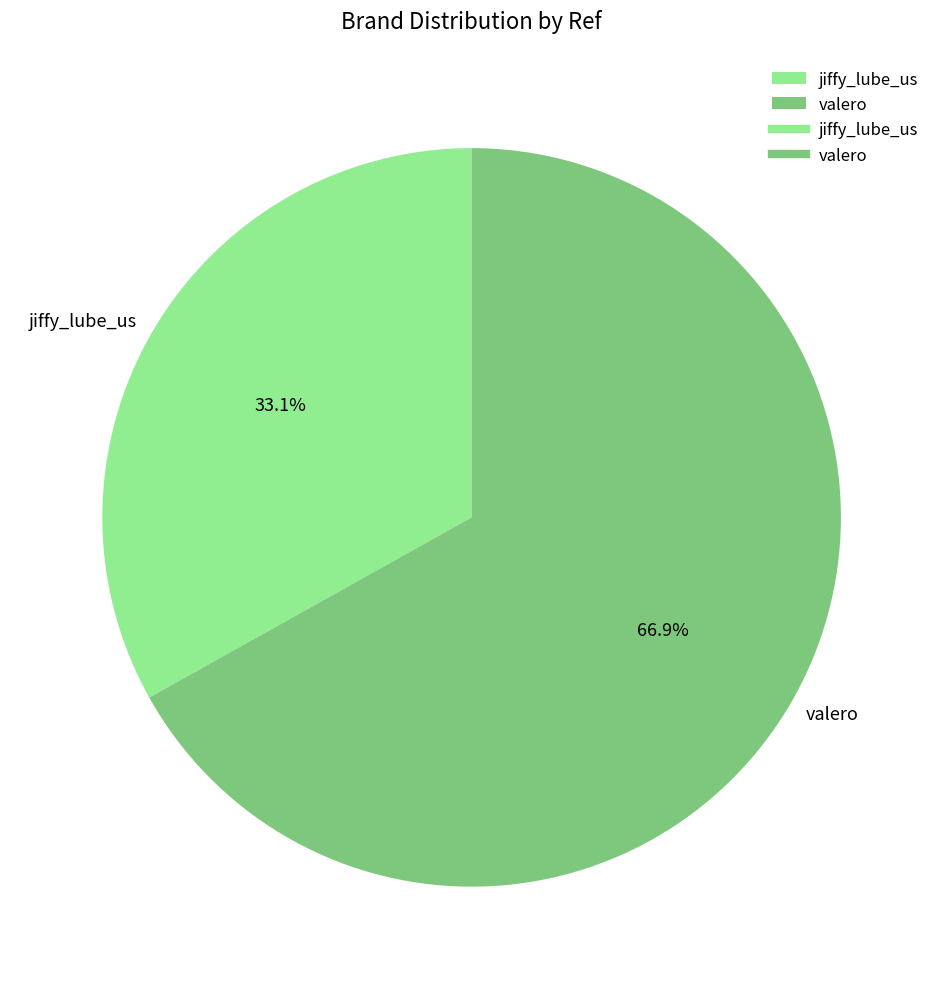

Do jiffy_lube_us and valero together represent more than half of the pie?

Yes